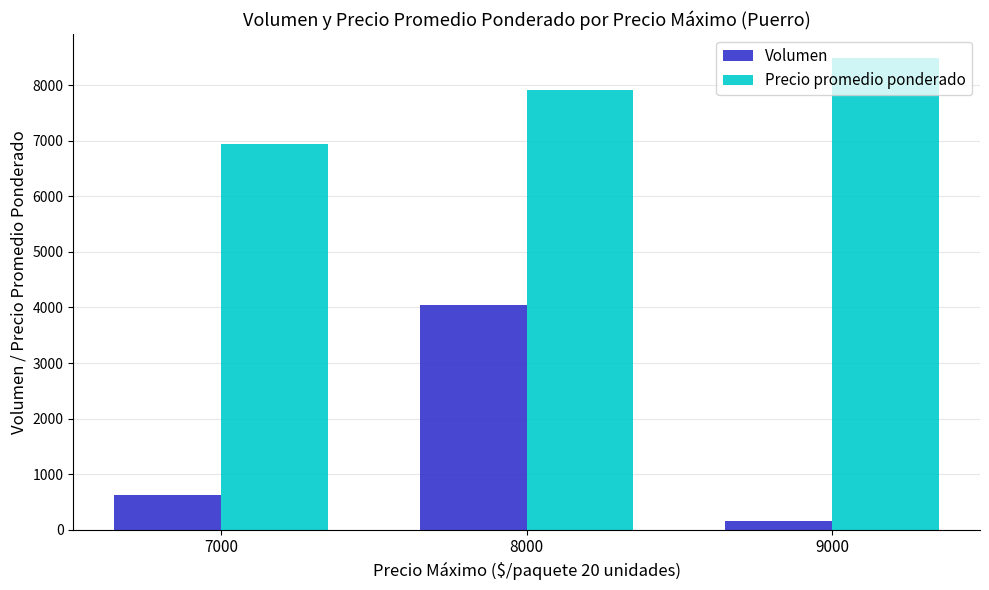

How many distinct data groups are displayed?

2